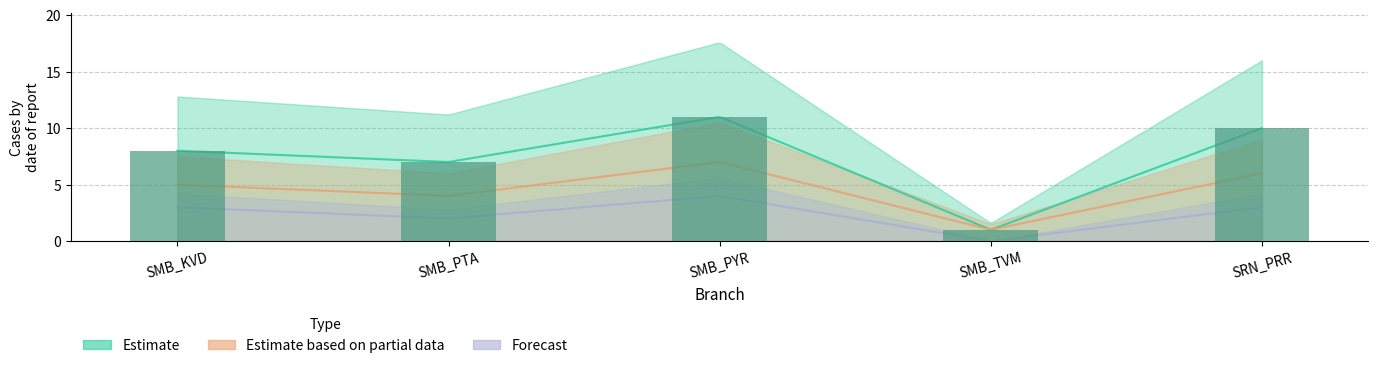

Reading left to right, list all the values displayed in this chart.

8	7	11	1	10